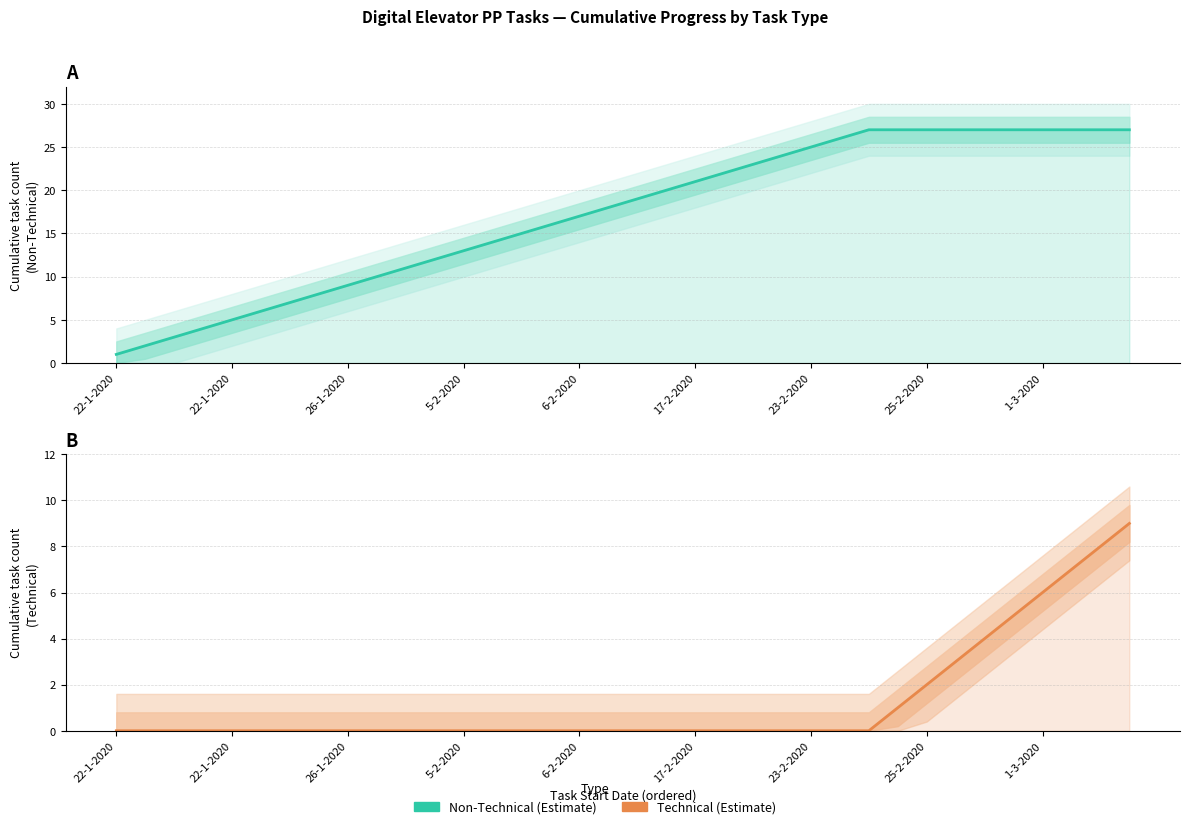

True or false: Non-Technical (Estimate) and Technical (Estimate) cross at least once.

False